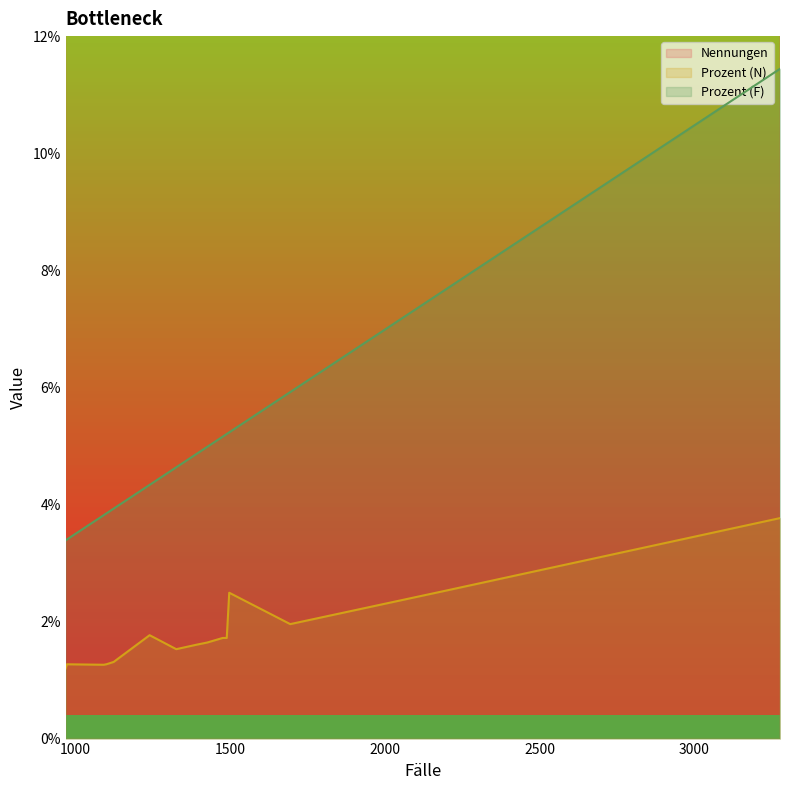

At which category does Nennungen reach its first local valley?

1695